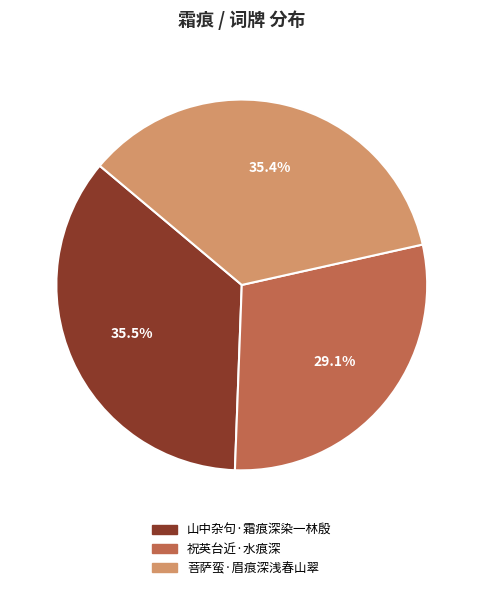

What is the smallest slice in the pie chart?

祝英台近·水痕深